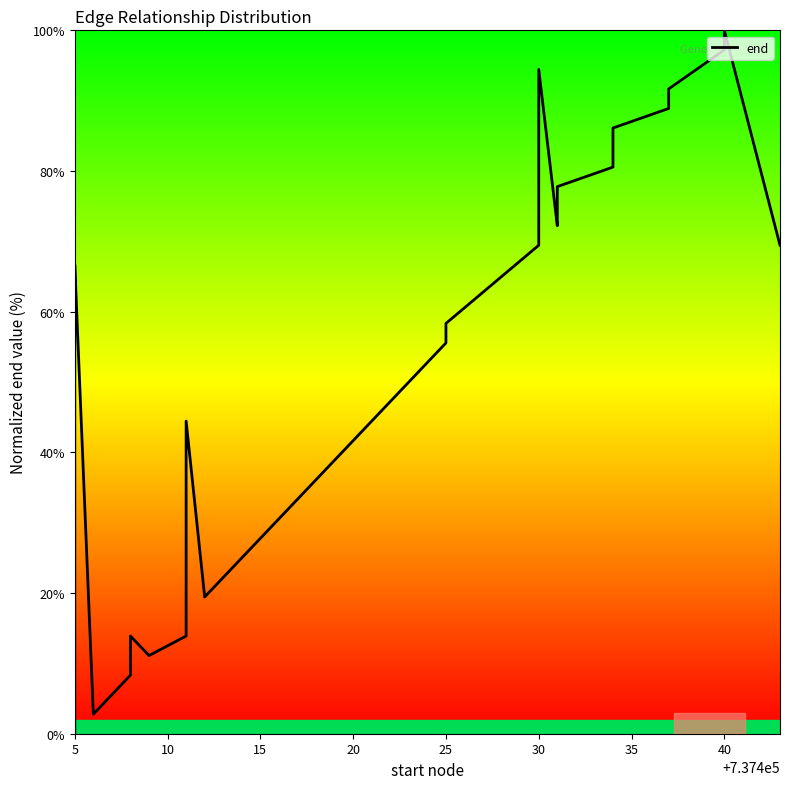

Reading left to right, extract all data points from this chart.

0.0	61.1	63.9	66.7	2.8	5.6	8.3	13.9	11.1	13.9	16.7	22.2	27.8	33.3	38.9	44.4	19.4	25.0	30.6	36.1	41.7	47.2	52.8	55.6	58.3	69.4	77.8	86.1	94.4	72.2	75.0	77.8	80.6	83.3	86.1	88.9	91.7	97.2	100.0	69.4